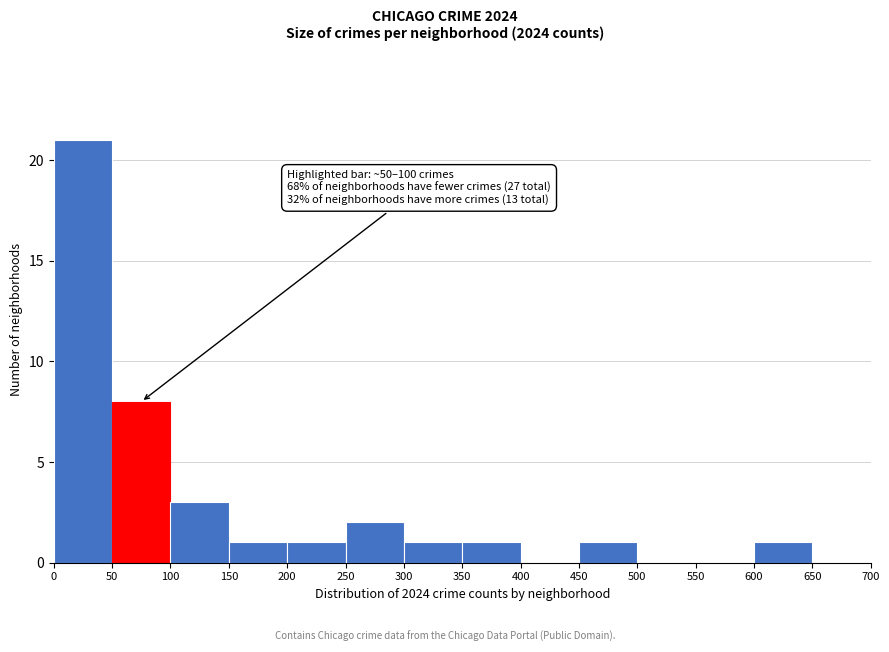

Over which range of the x-axis is the bar tallest?

0 to 50